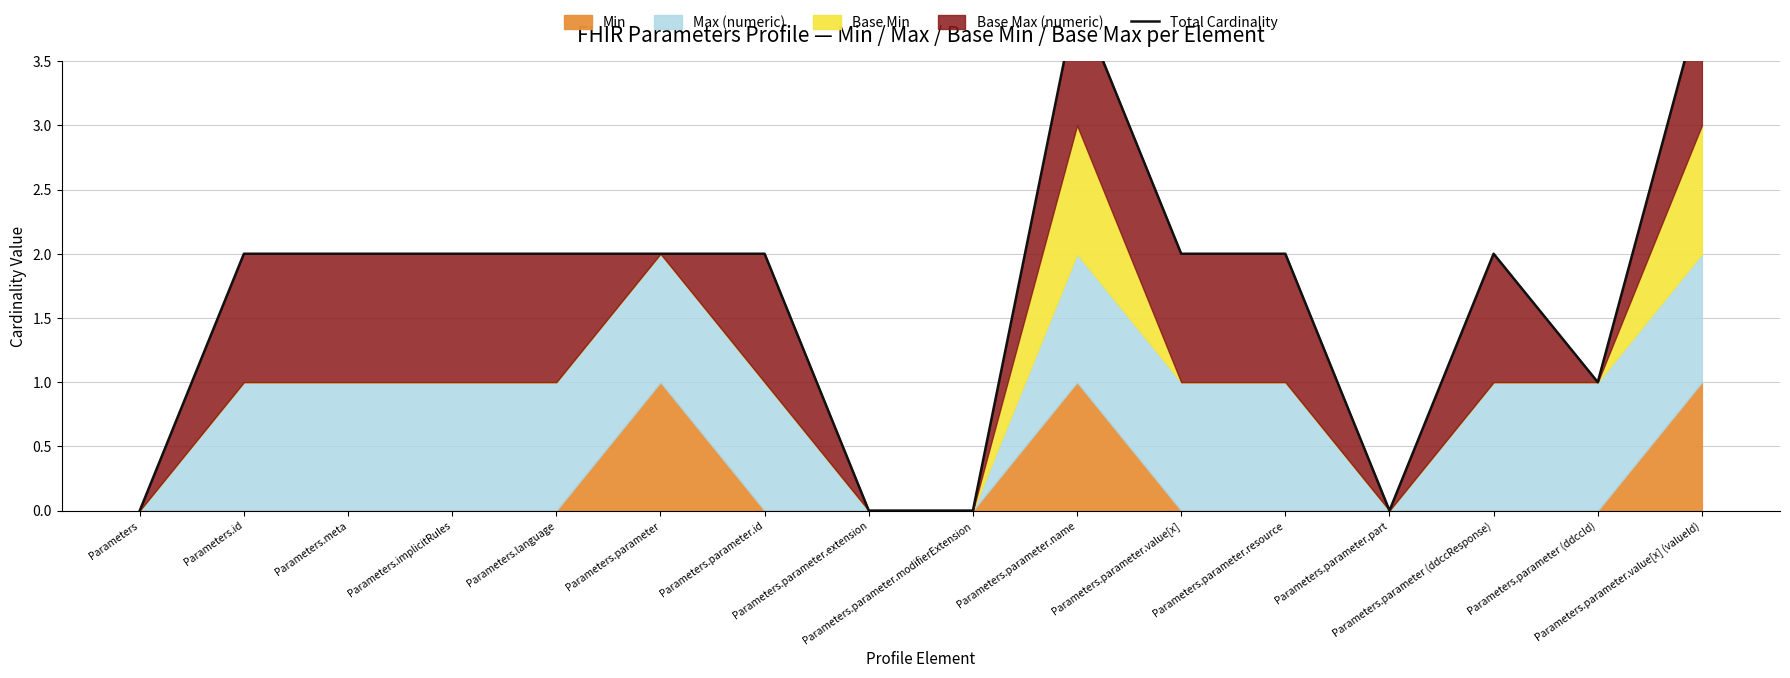

The value at Parameters.parameter.resource is 2. True or false?

True